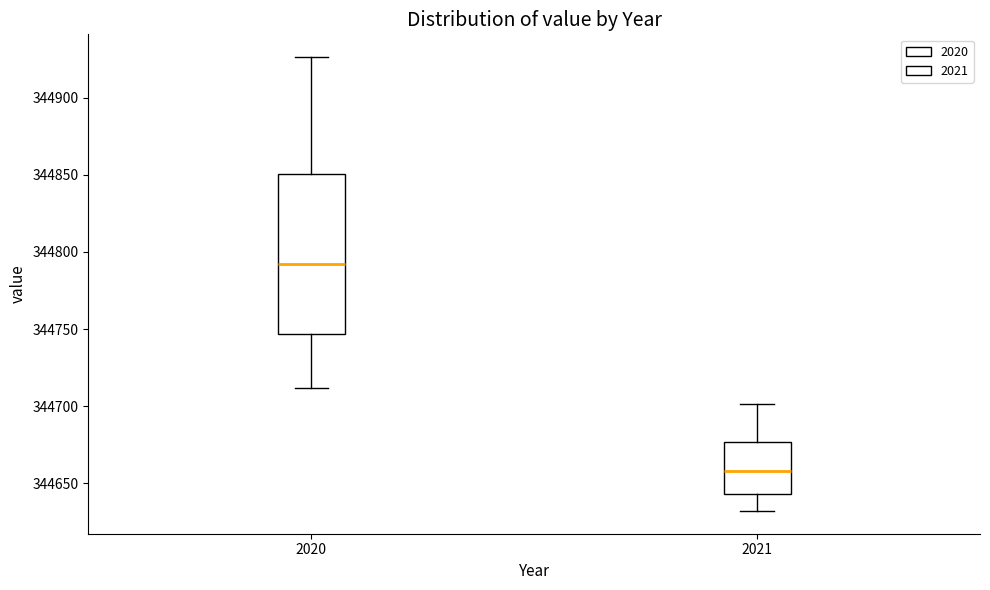

Which box is the tallest, from its lower edge to its upper edge?

2020